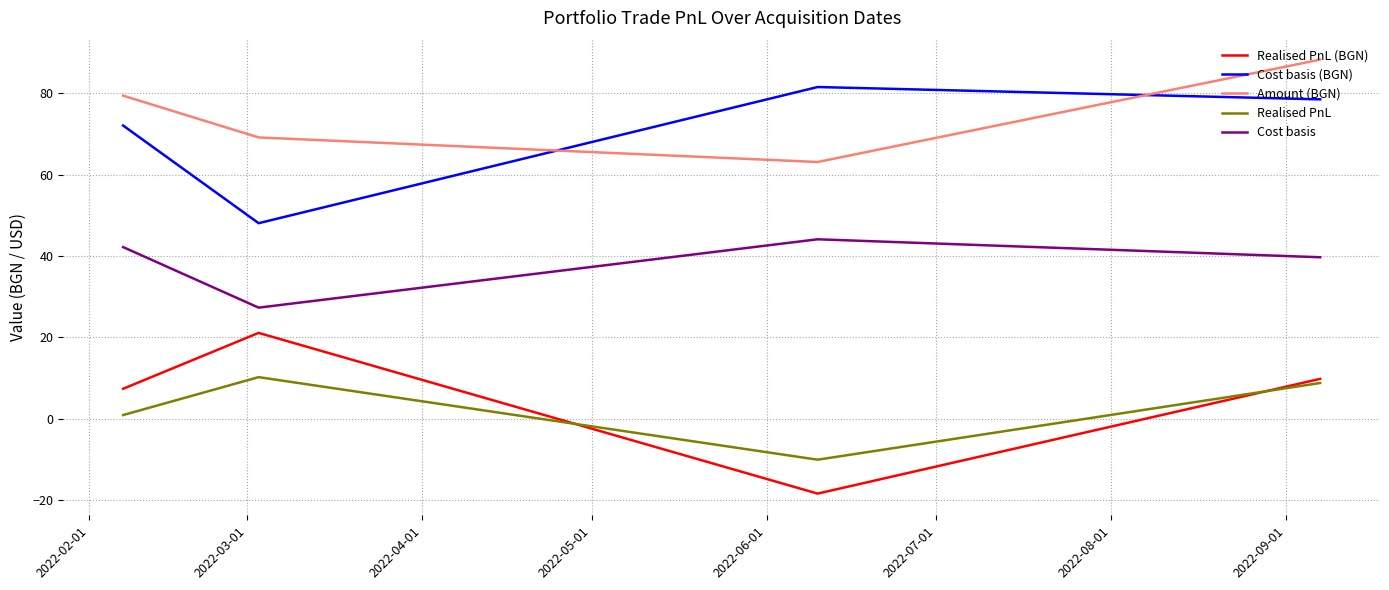

What is the highest value of the Amount (BGN) series?

88.3